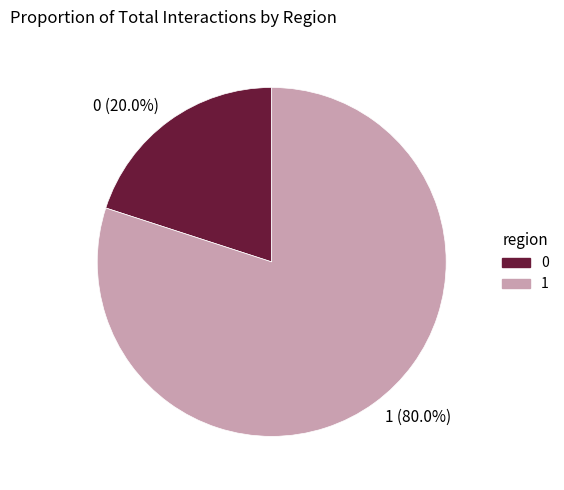

Approximately how many times larger is the value at 1 (80.0%) compared to 0 (20.0%)?

4.0